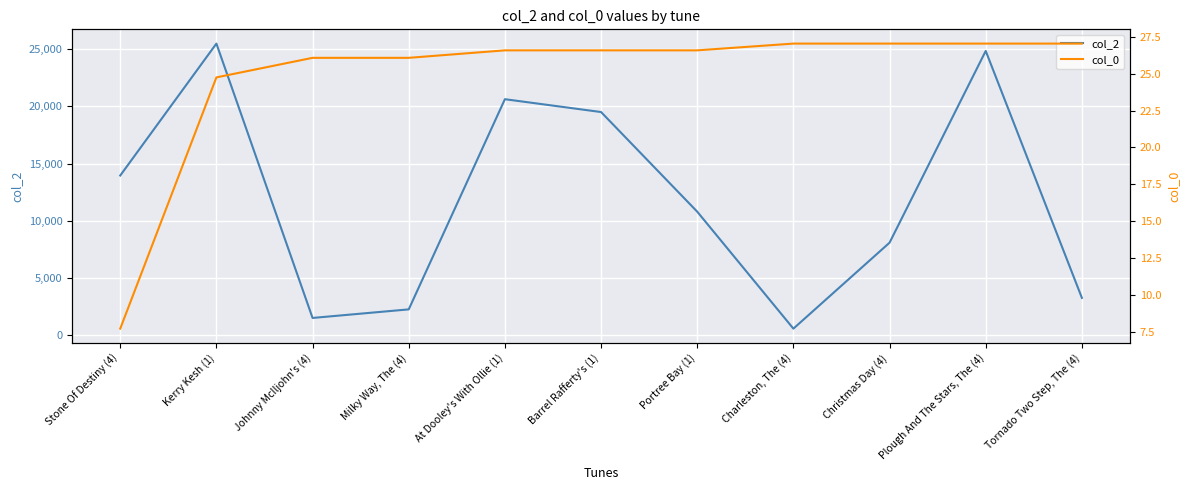

True or false: col_0 has more than 1 points higher than both neighbors.

False